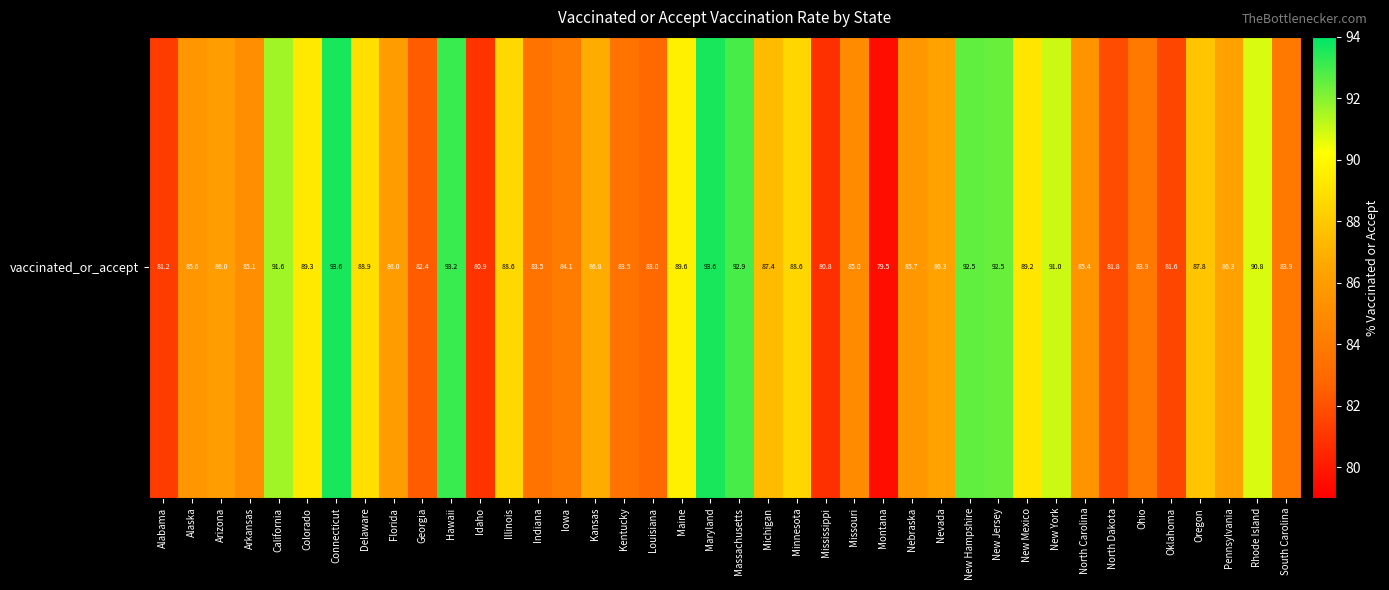

What is the ratio of the value at Connecticut to the value at Colorado?

1.0